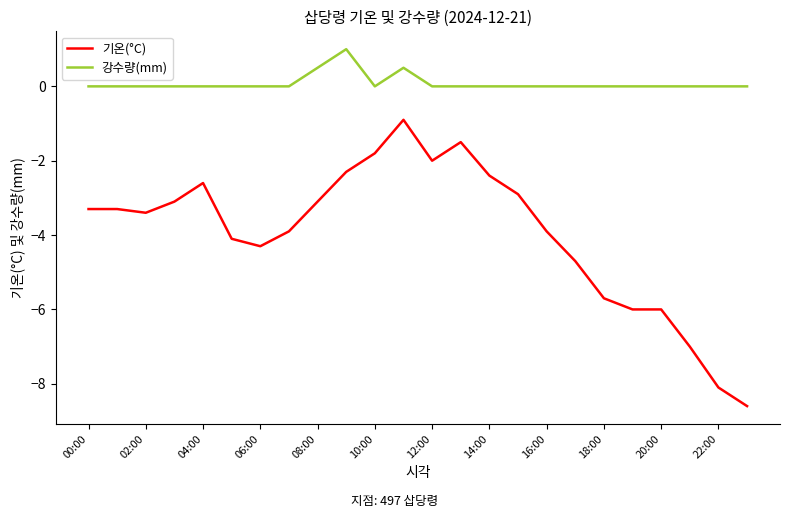

Which series has the widest spread of values?

기온(°C)